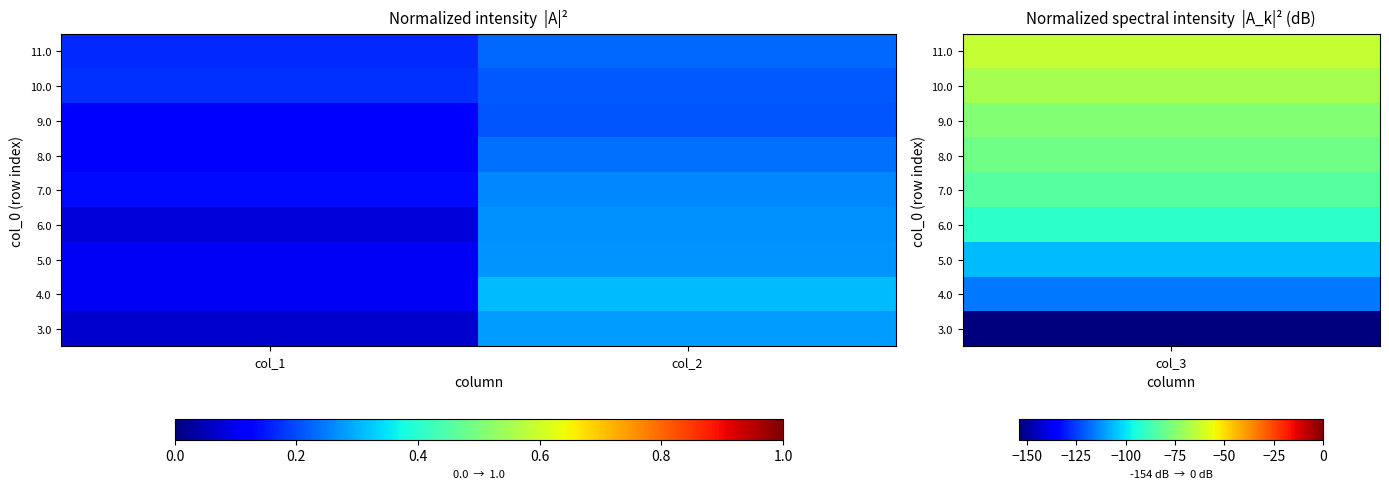

Which category has the lowest value across all series?

col_1